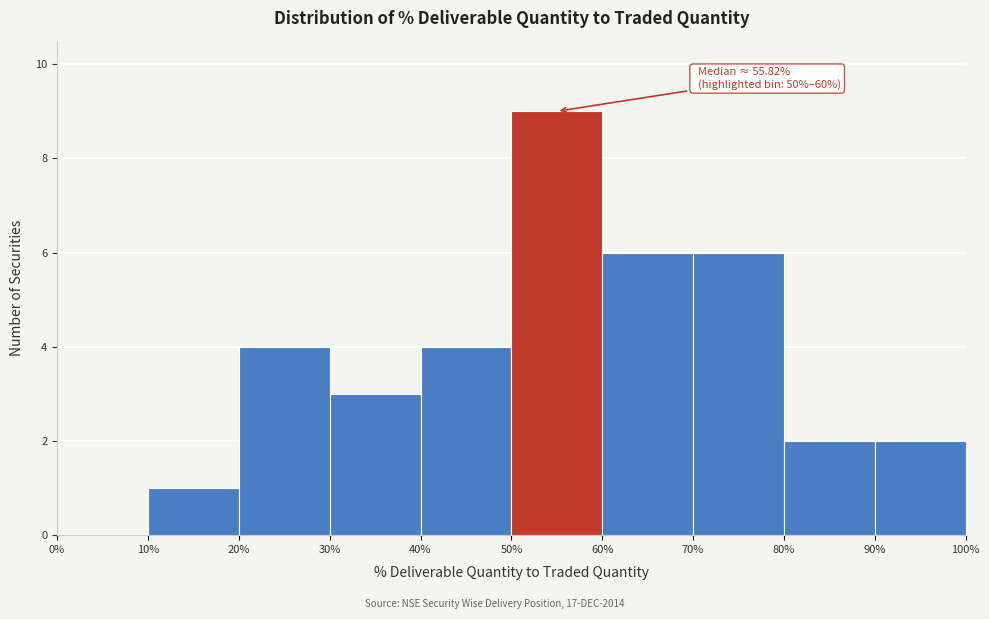

Which range on the x-axis has the tallest bar?

50% to 60%